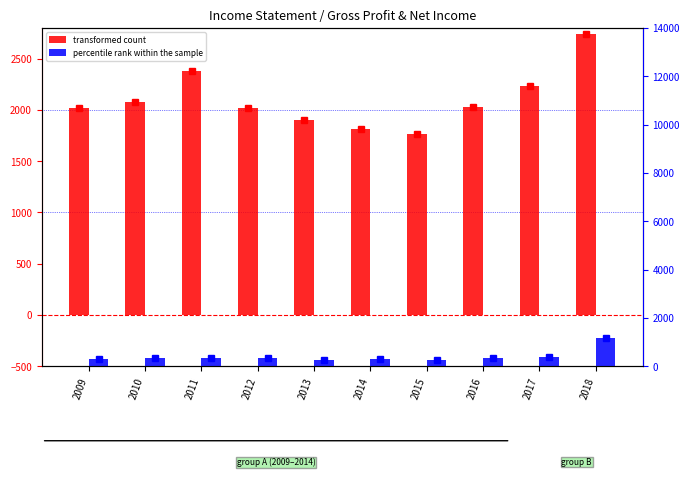

Reading left to right, extract all data points from this chart.

transformed count: 2009=2016	2010=2073	2011=2380	2012=2015	2013=1905	2014=1812	2015=1768	2016=2033	2017=2230	2018=2742
percentile rank within the sample: 2009=305	2010=335	2011=361	2012=361	2013=267	2014=314	2015=245	2016=352	2017=388	2018=1152